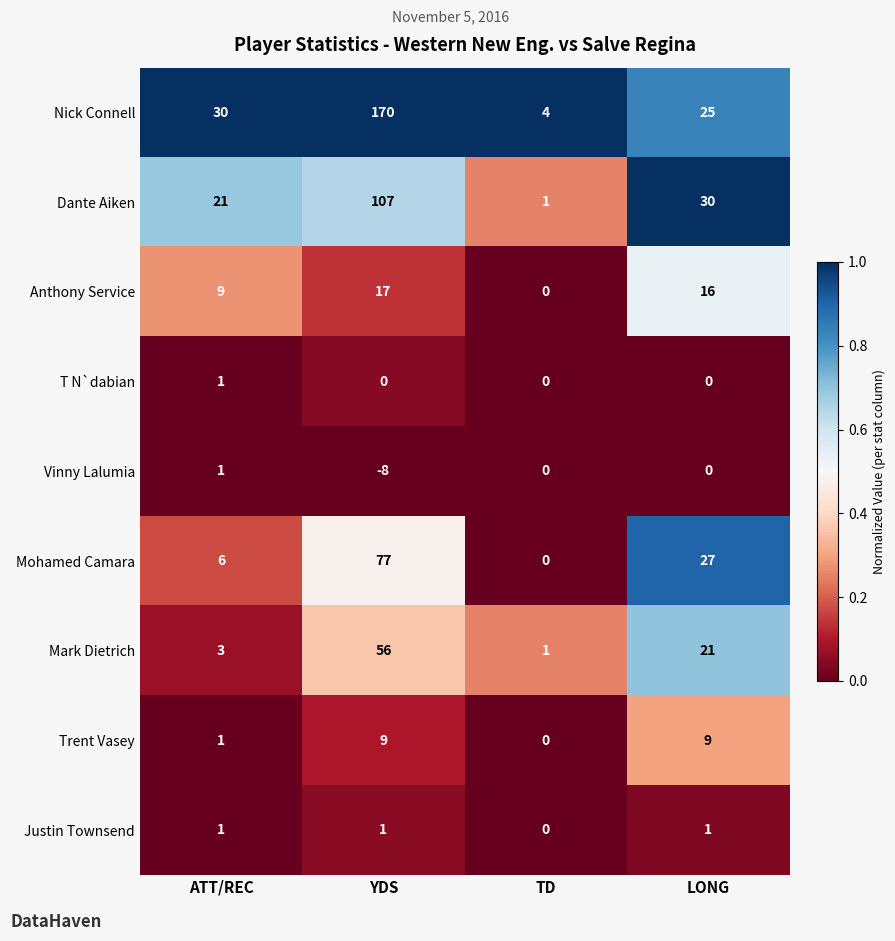

What is the difference between the maximum and minimum values in the Vinny Lalumia series?

9